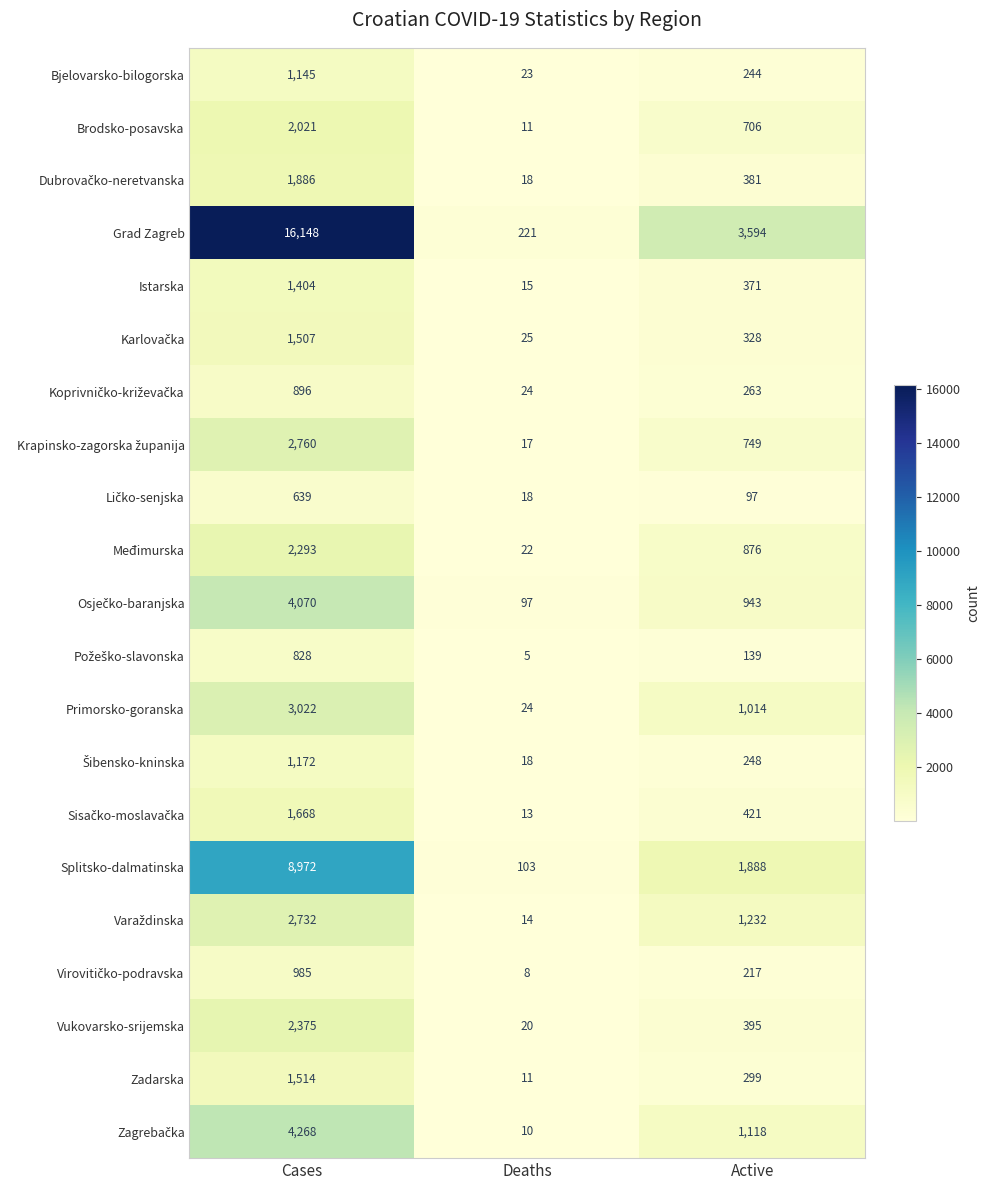

What is the spread (max minus min) of values at Cases?

15509